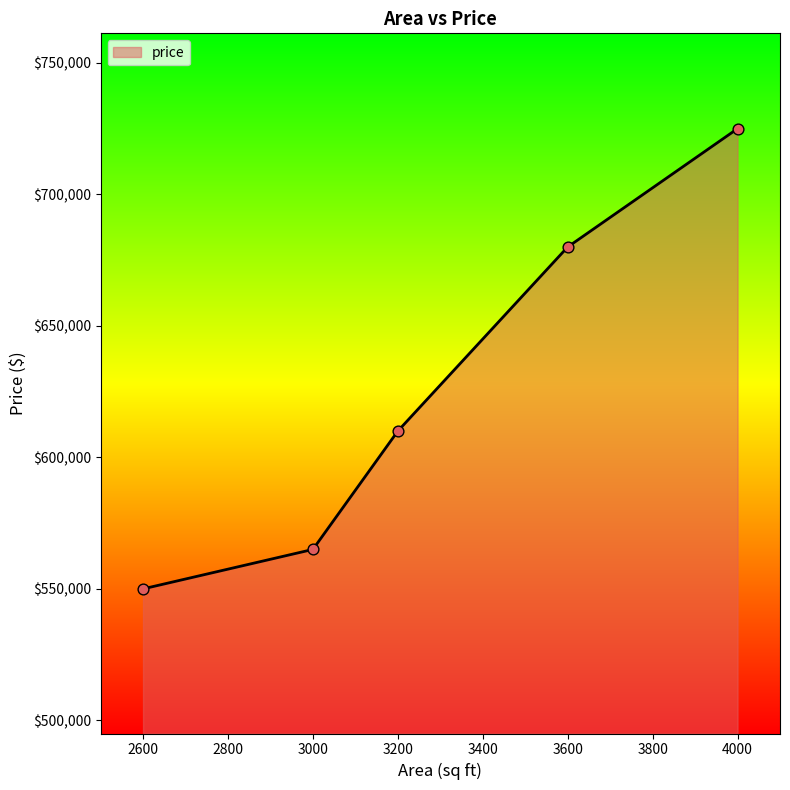

What is the change in value from 3600 to 4000?

+45000